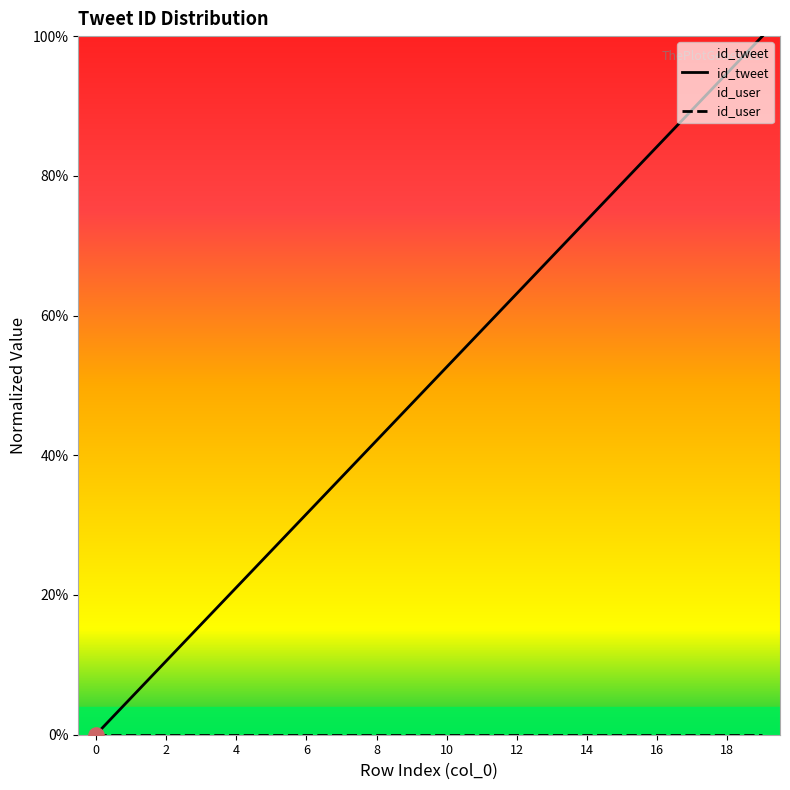

What is the ratio of the value at 10 to the value at 3?

3.3